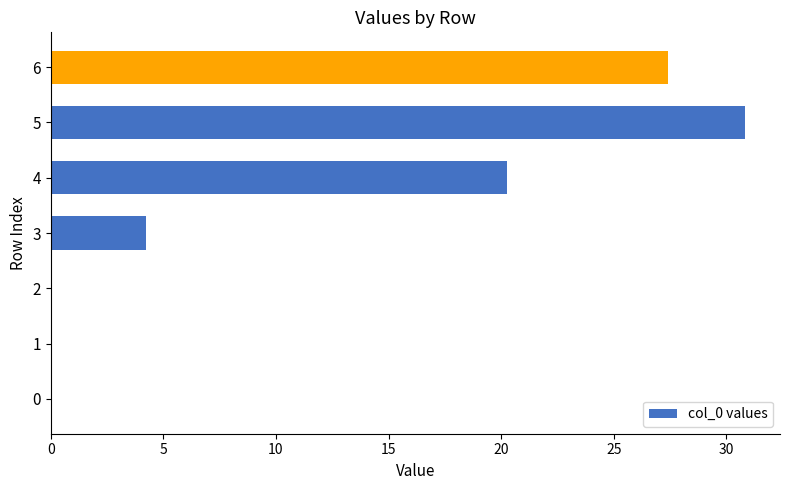

The chart shows a value of 48.3 at 6. True or false?

False